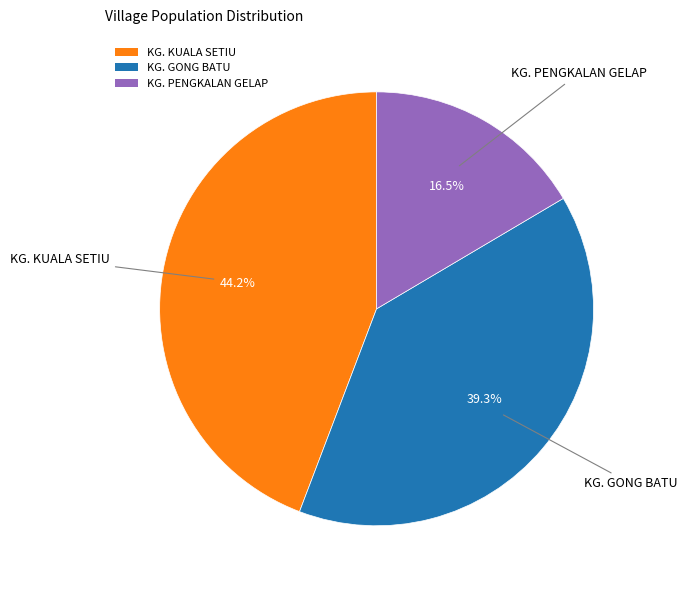

What portion of the pie excludes KG. GONG BATU?

60.7%